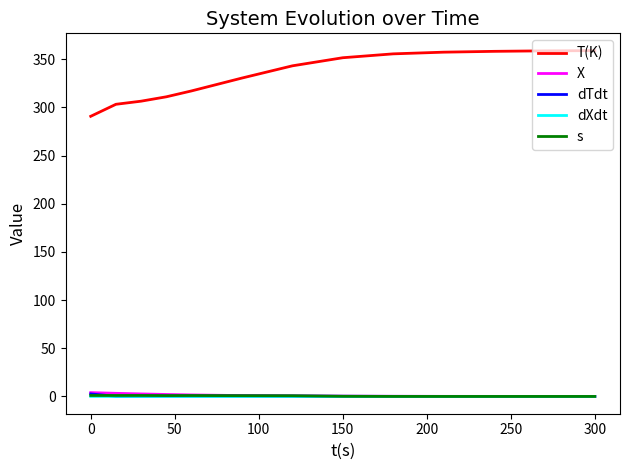

Which series has the largest range (max minus min)?

T(K)